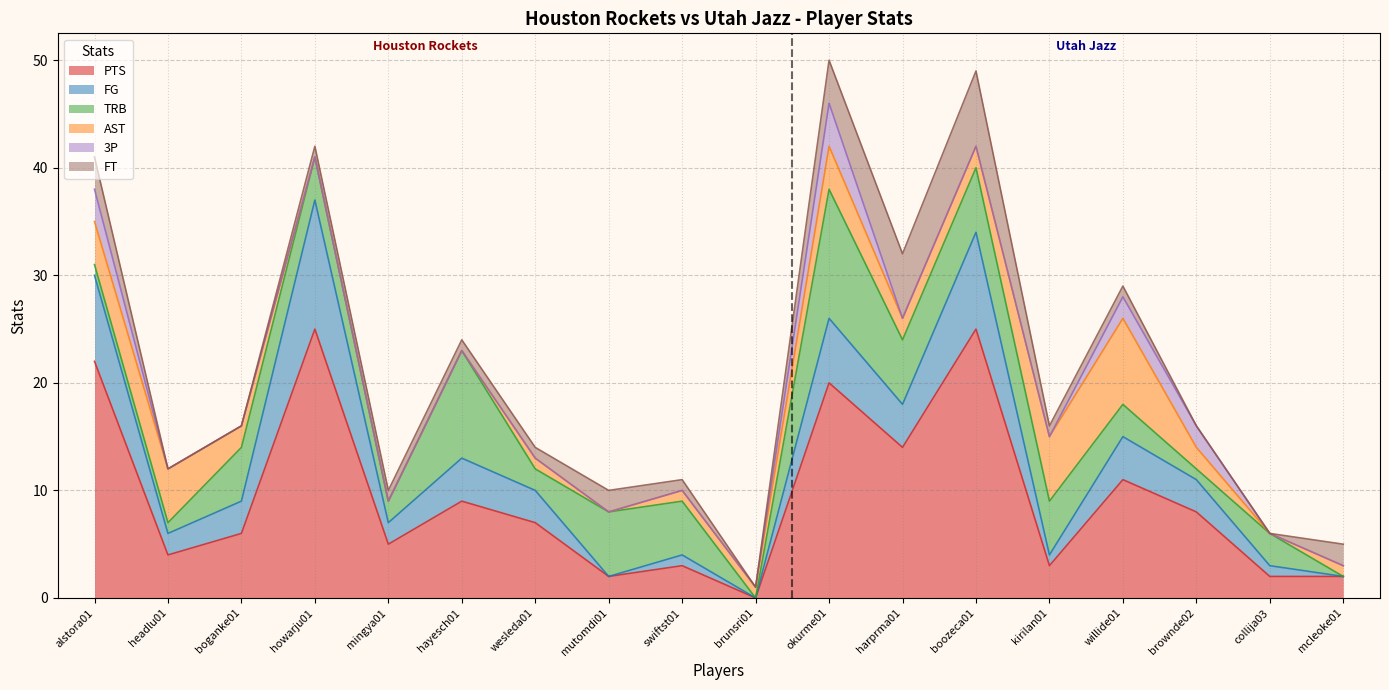

What is the highest value of the AST series?

8